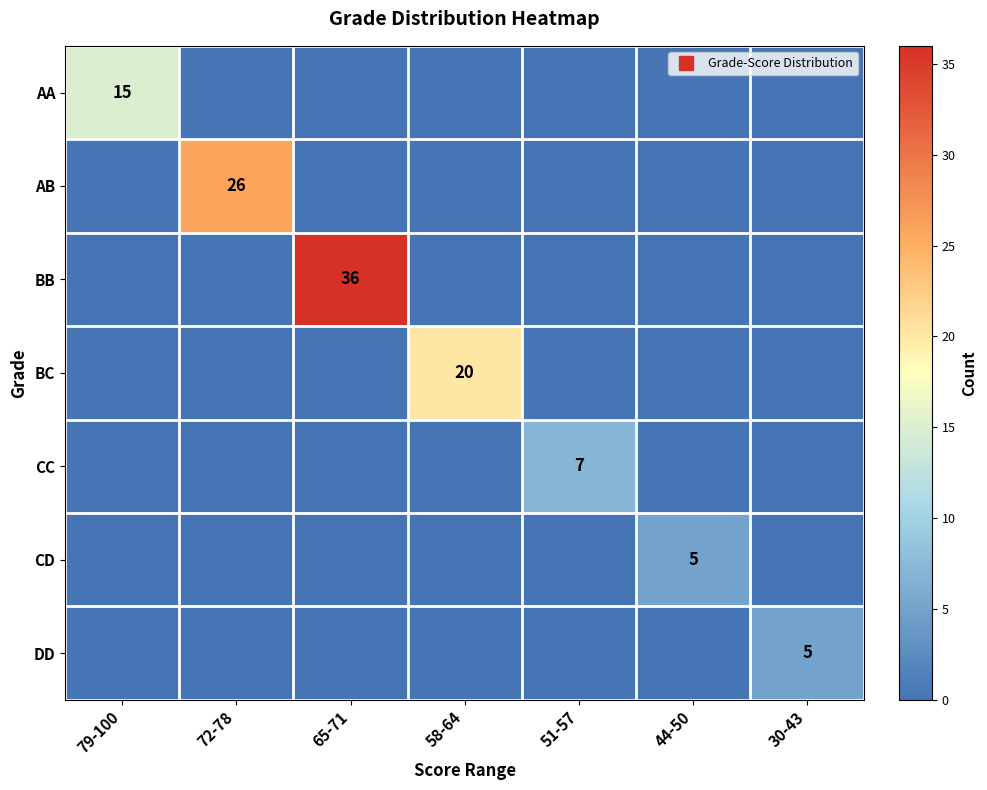

The value of BB at 58-64 is 0. True or false?

True